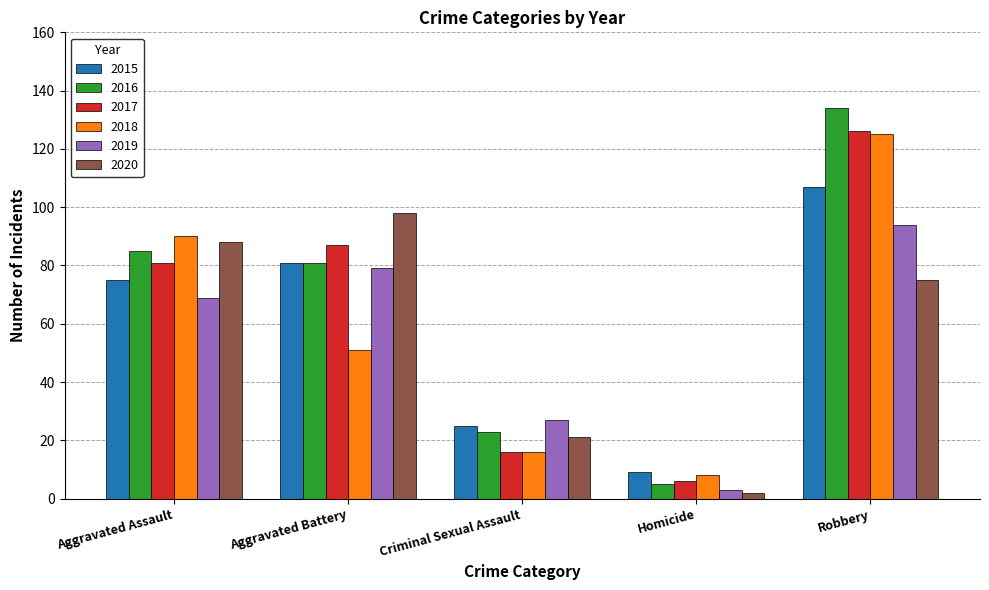

At which label does 2020 reach its minimum?

Homicide